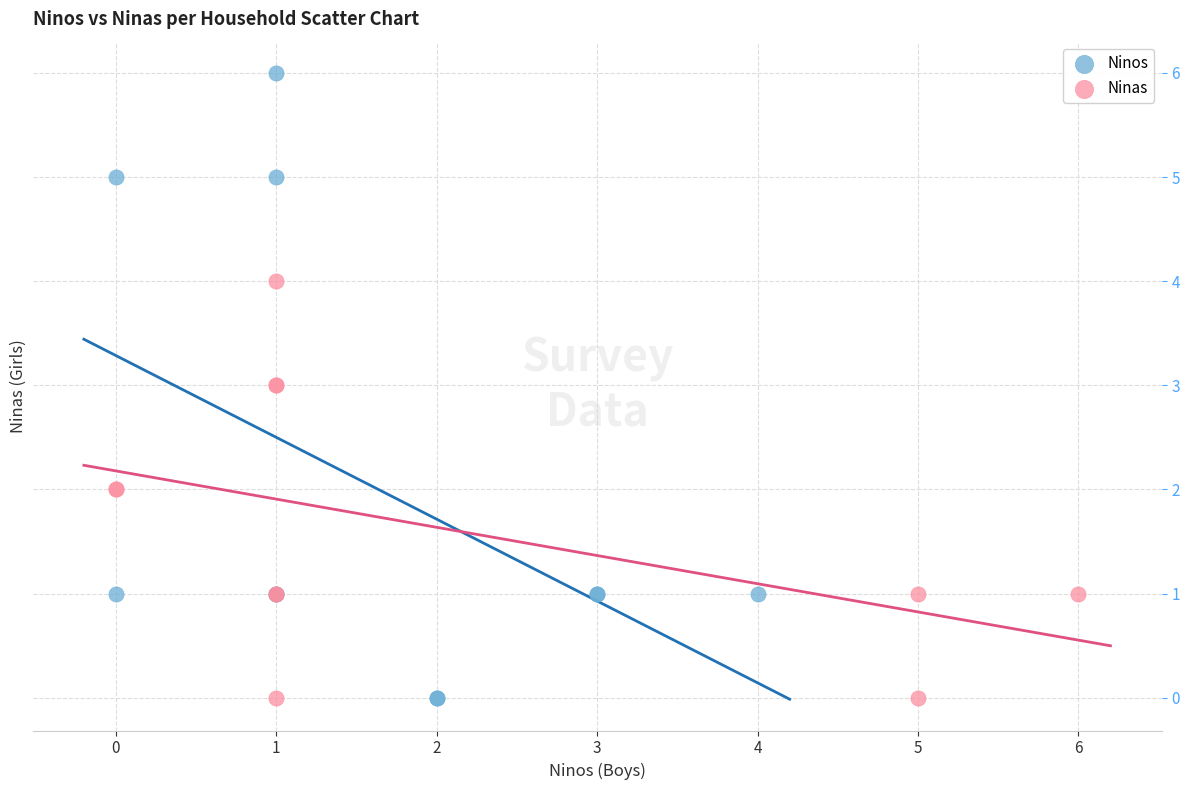

Which series has the widest spread of Y values?

Ninos